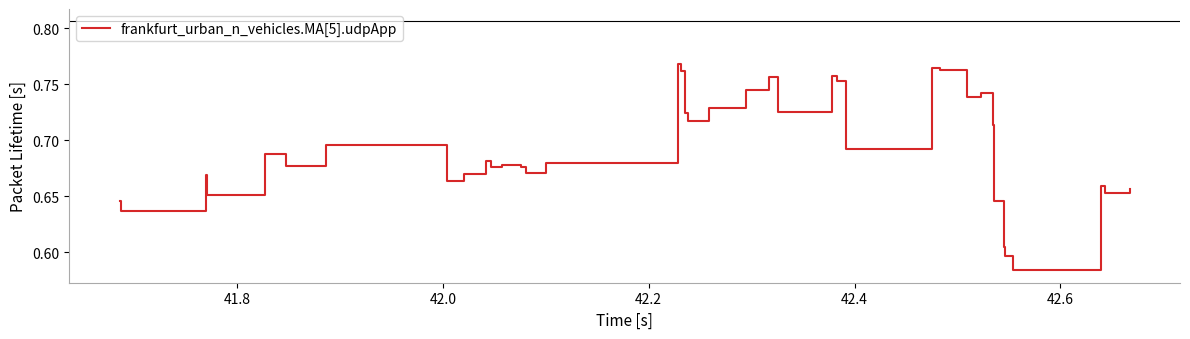

What is the value of the 14th point from the left?

0.7